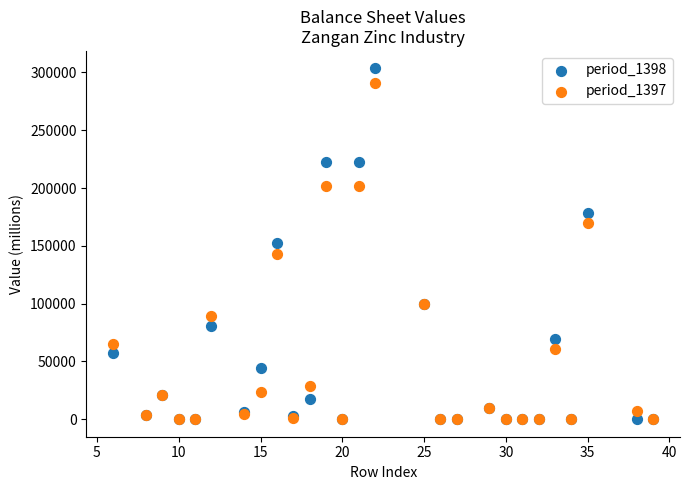

What are all the series names shown in the legend?

period_1398, period_1397